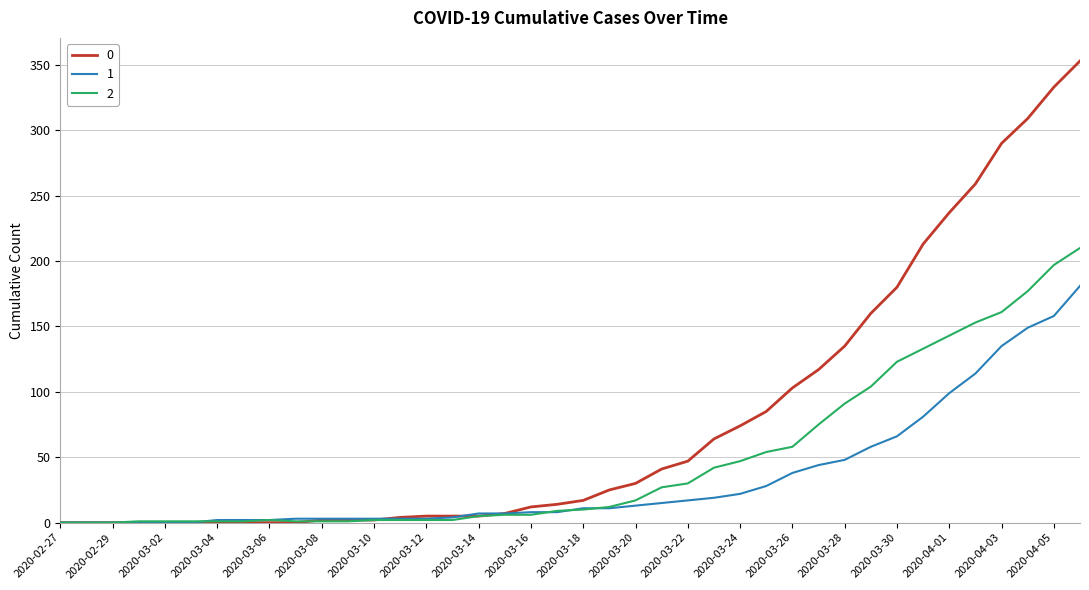

Rank the series by their average value, from highest to lowest.

0, 2, 1